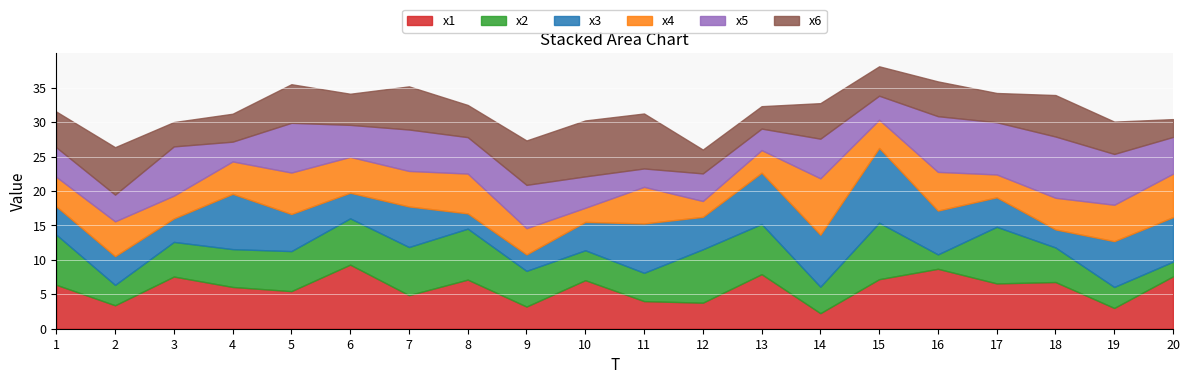

List the labels in order of x3 value, smallest first.

8, 9, 18, 3, 6, 1, 10, 2, 17, 12, 5, 7, 16, 20, 19, 11, 13, 14, 4, 15